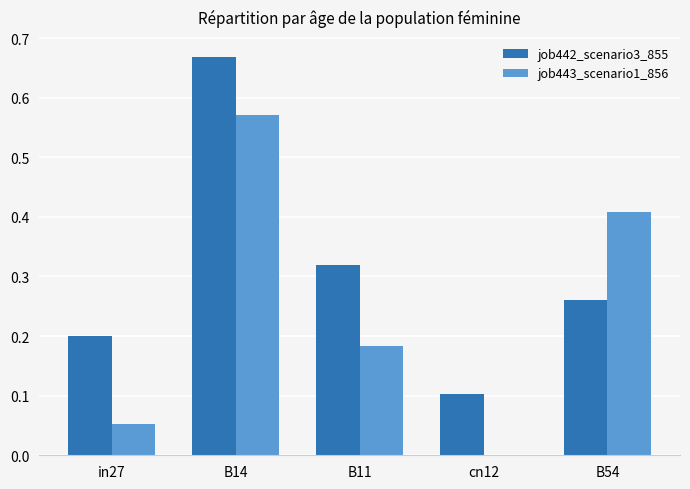

True or false: job443_scenario1_856 has a value of -0.2 at cn12.

False